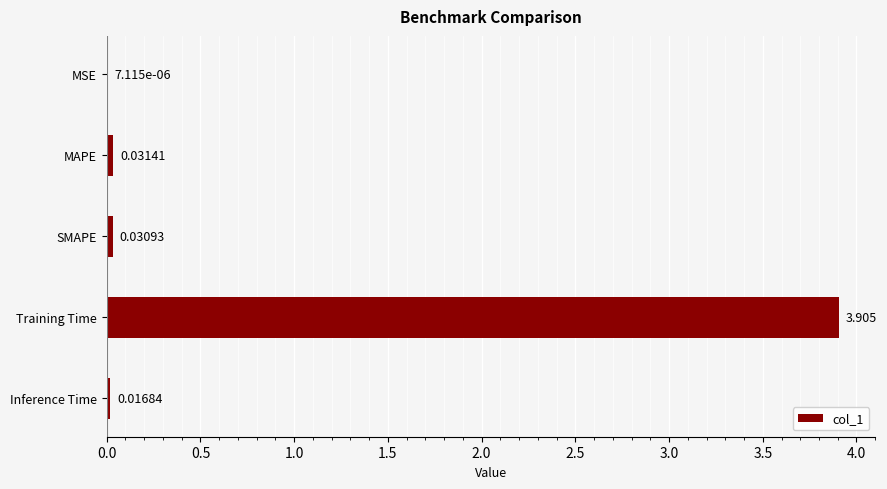

Does the chart contain stacked bars?

No